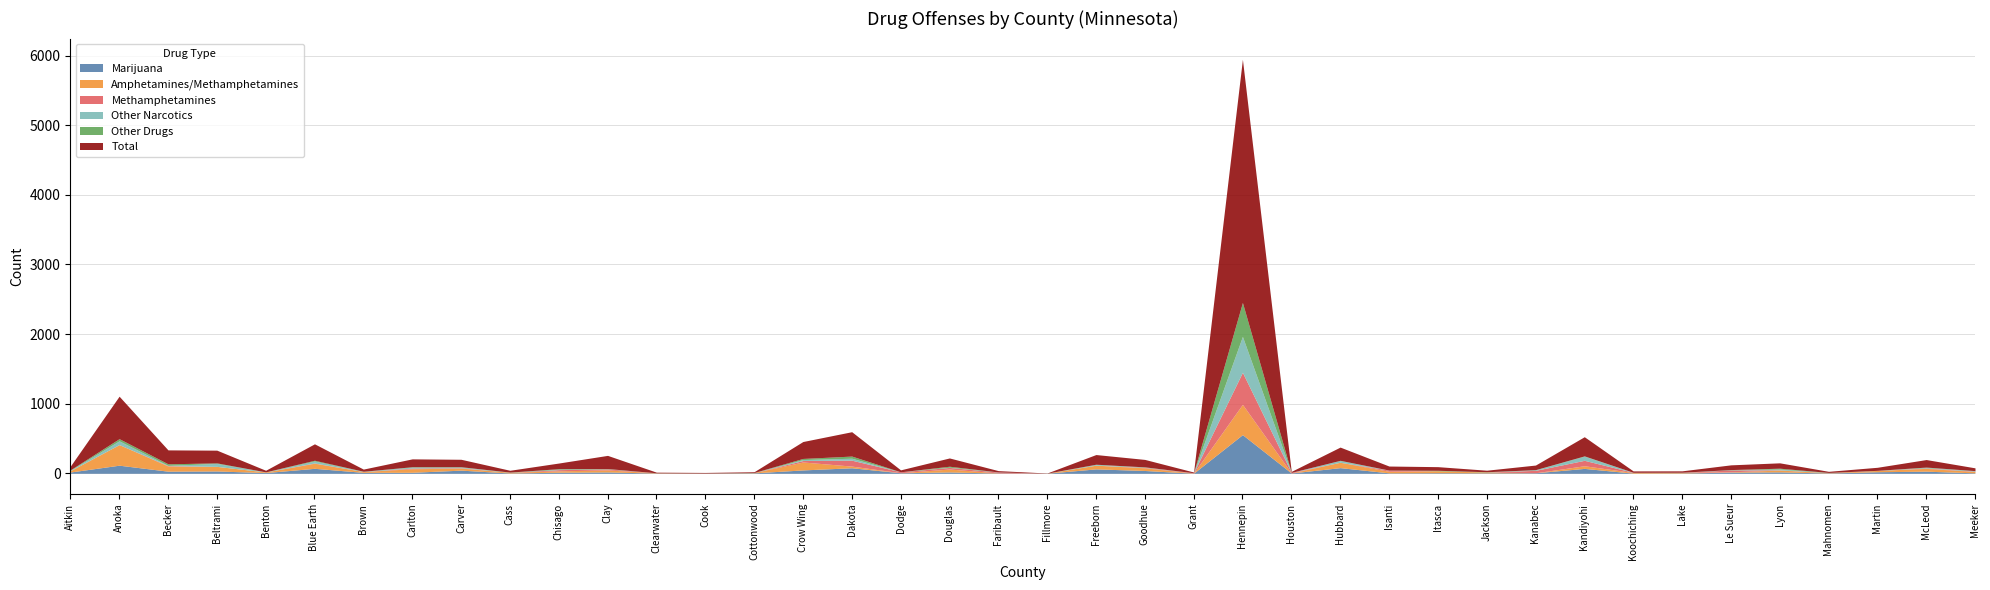

What is the difference between the maximum and minimum values in the Total series?

3491